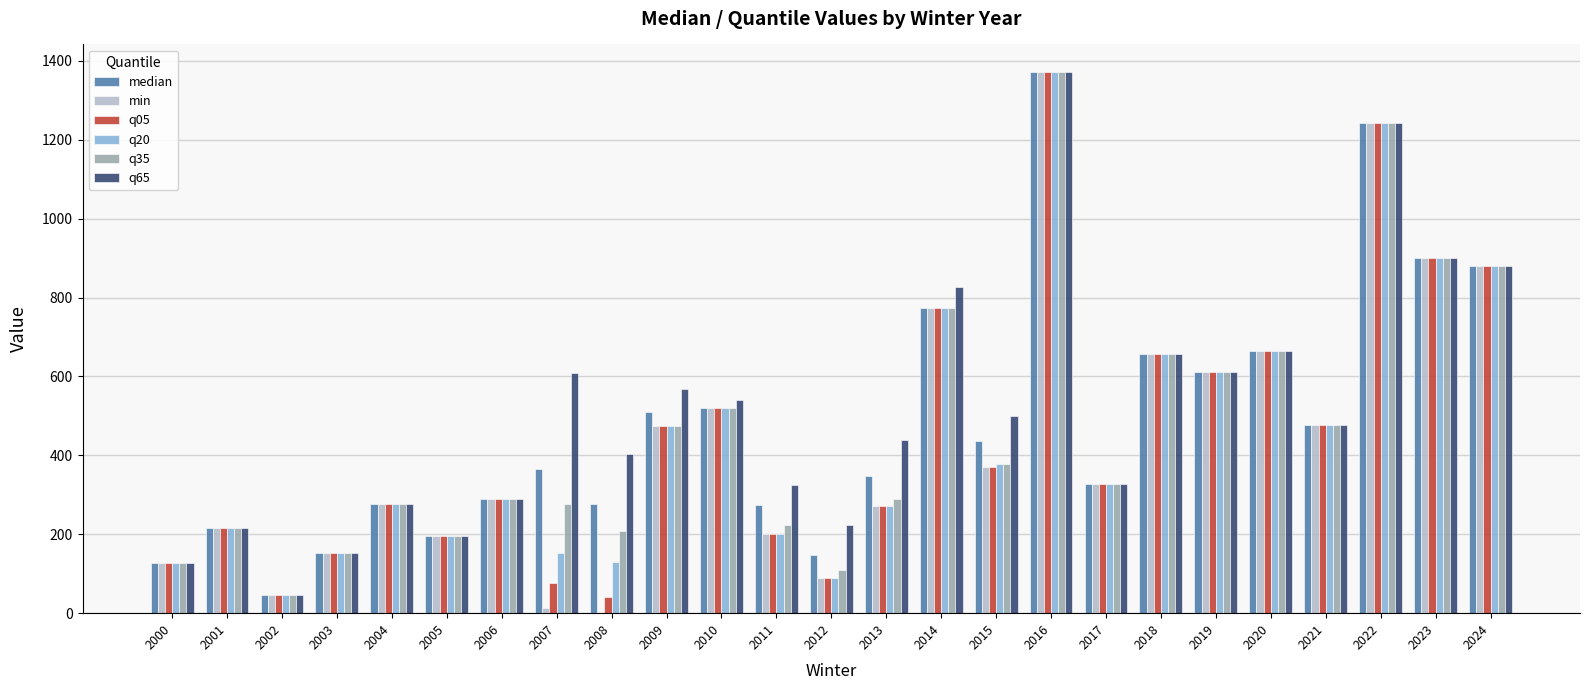

Is the value of median at 2014 greater than the value of q35 at 2009?

Yes